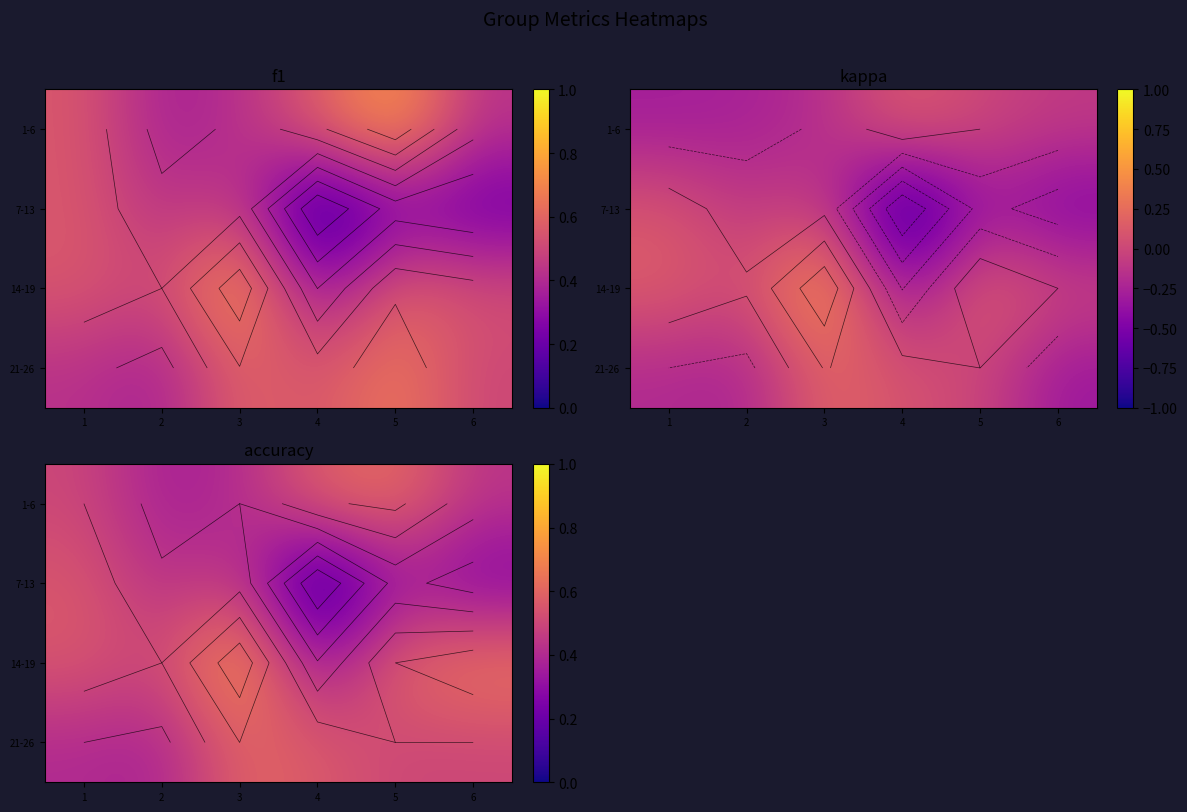

Is it true that 7-13 equals 0.4 at 5?

False